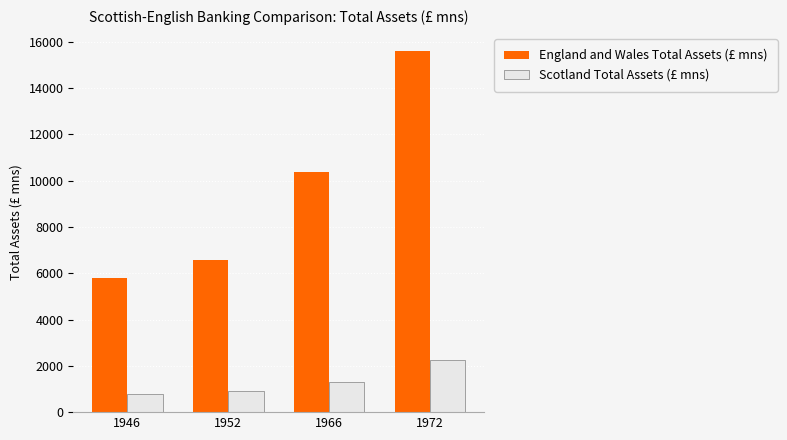

Reading right to left, list all the values displayed in this chart.

England and Wales Total Assets (£ mns): 15603.0	10385.0	6577.8	5799.8
Scotland Total Assets (£ mns): 2245.3	1313.6	932.3	791.7